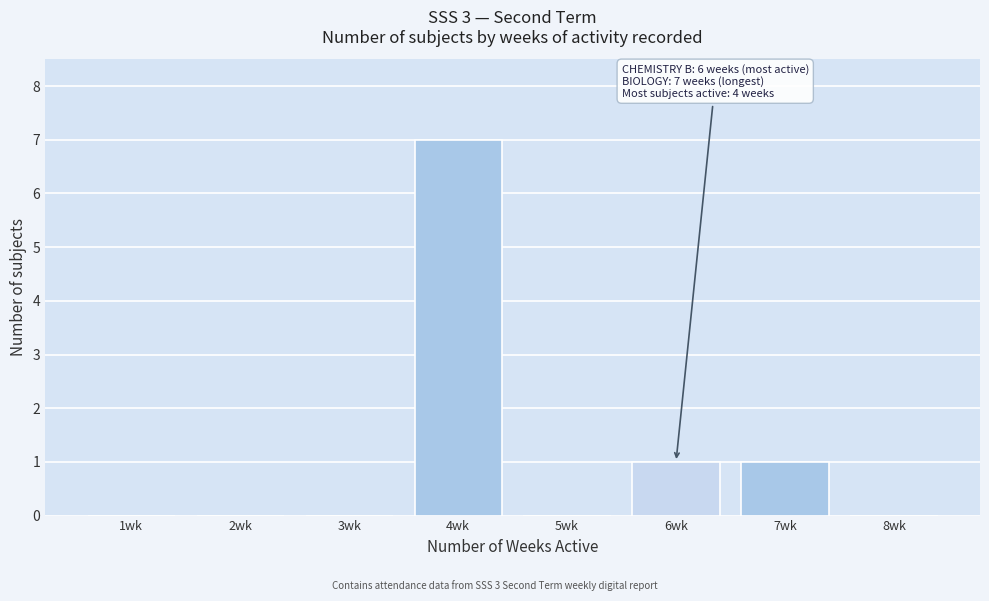

Which range on the x-axis has the tallest bar?

3.5 to 4.5